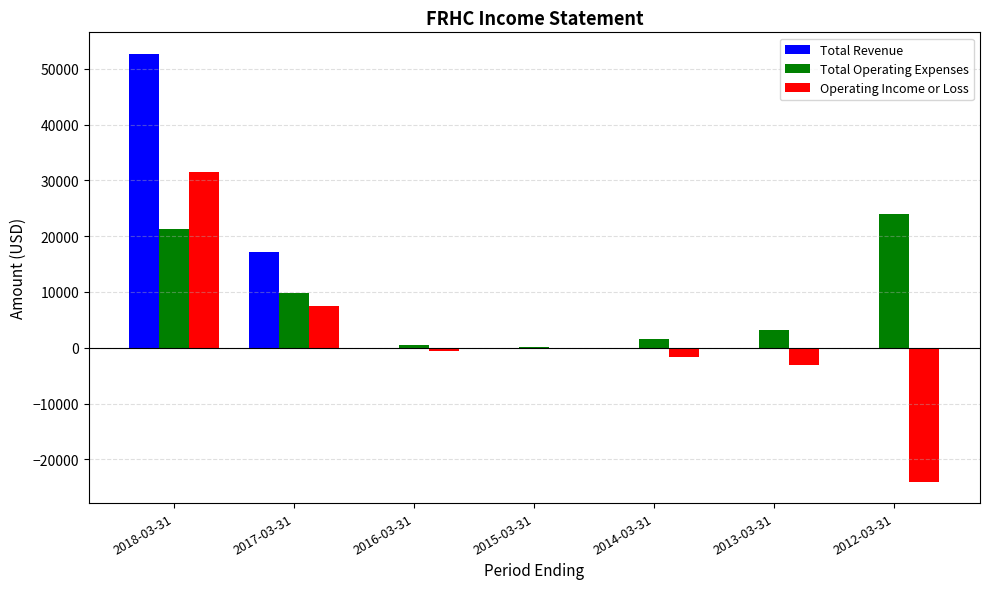

True or false: Total Operating Expenses has a value of 5992 at 2017-03-31.

False